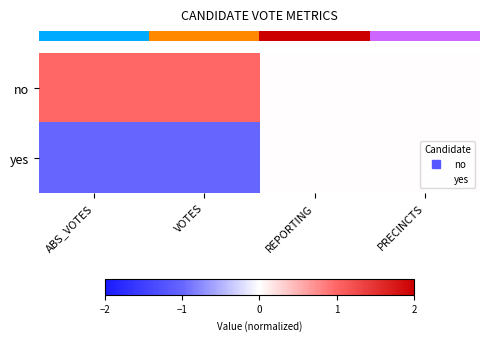

Which category has the lowest value across all series?

VOTES